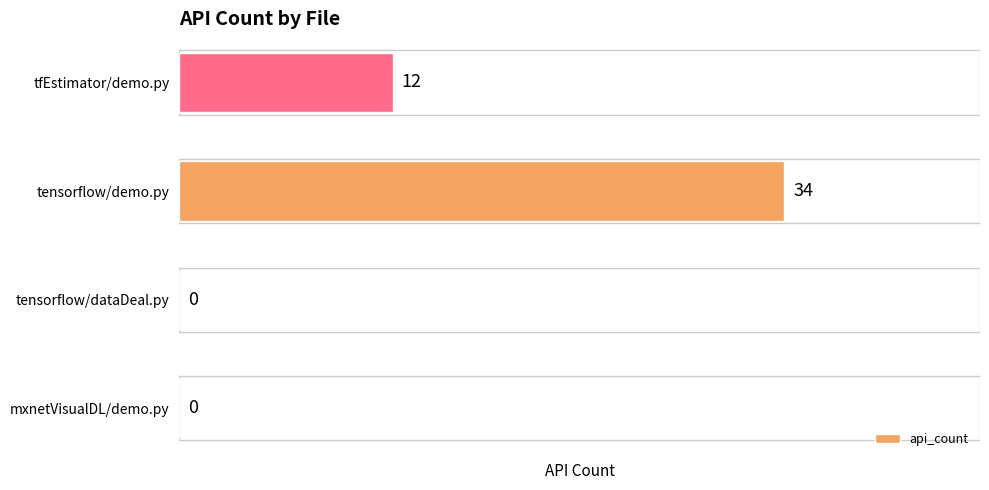

Is it true that the value at mxnetVisualDL/demo.py is -14?

False